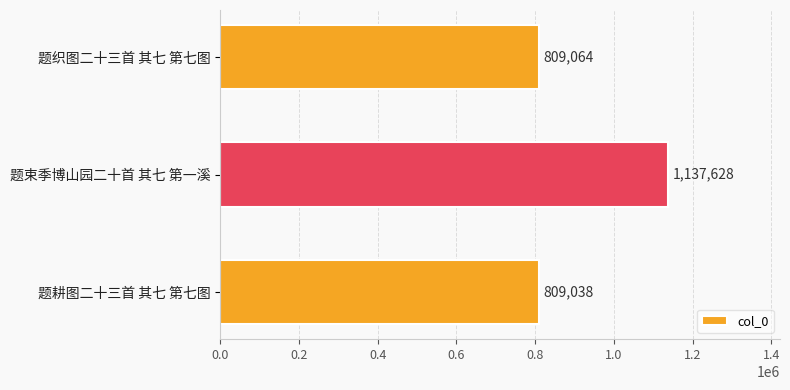

List the labels in order of value, largest first.

题束季博山园二十首 其七 第一溪, 题织图二十三首 其七 第七图, 题耕图二十三首 其七 第七图